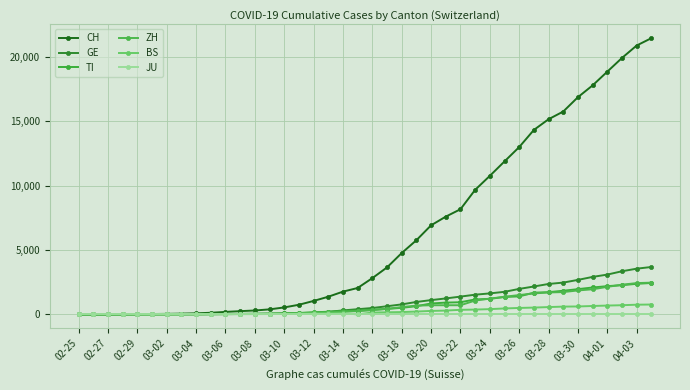

What is the difference between the maximum and second lowest values in the TI series?

2441